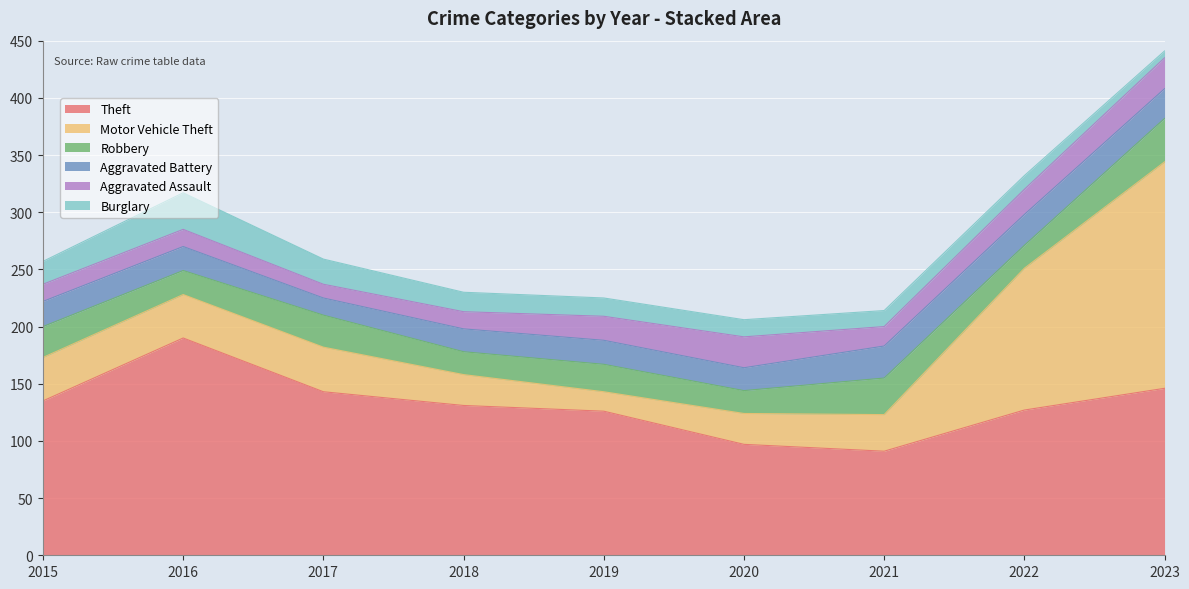

At how many categories does at least one series exceed 61?

9